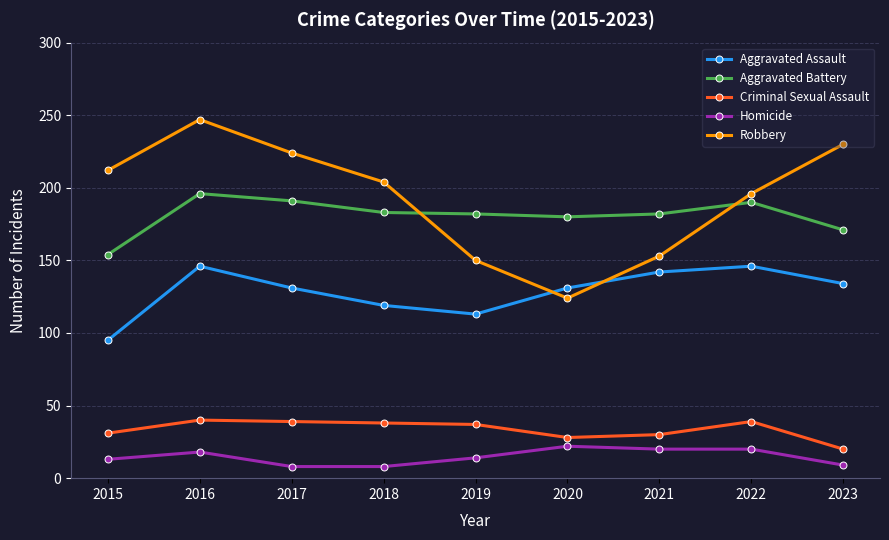

What is the sum of all Robbery values?

1740